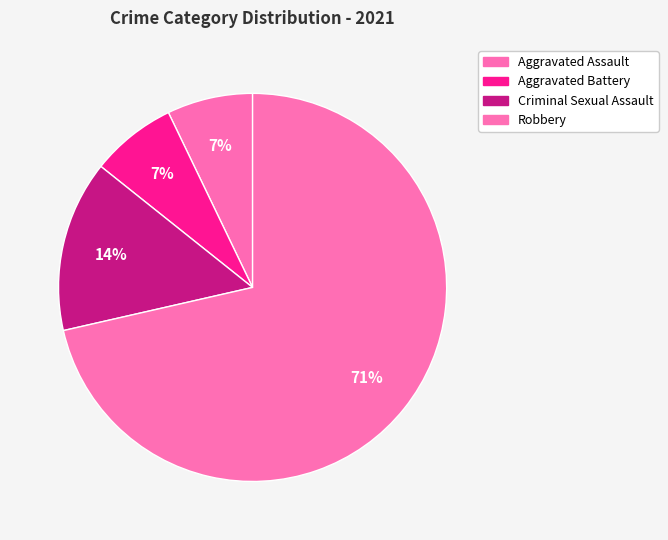

Does any single category account for the majority?

Yes